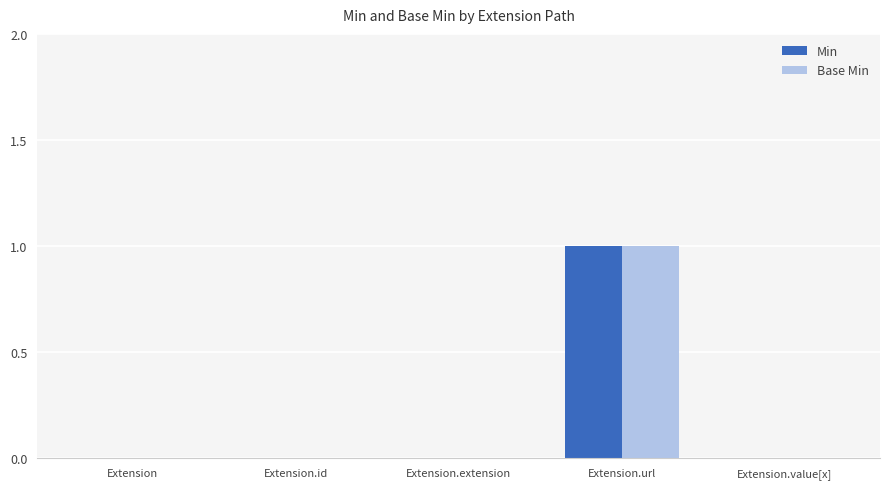

Is it true that Base Min equals 1 at Extension.url?

True